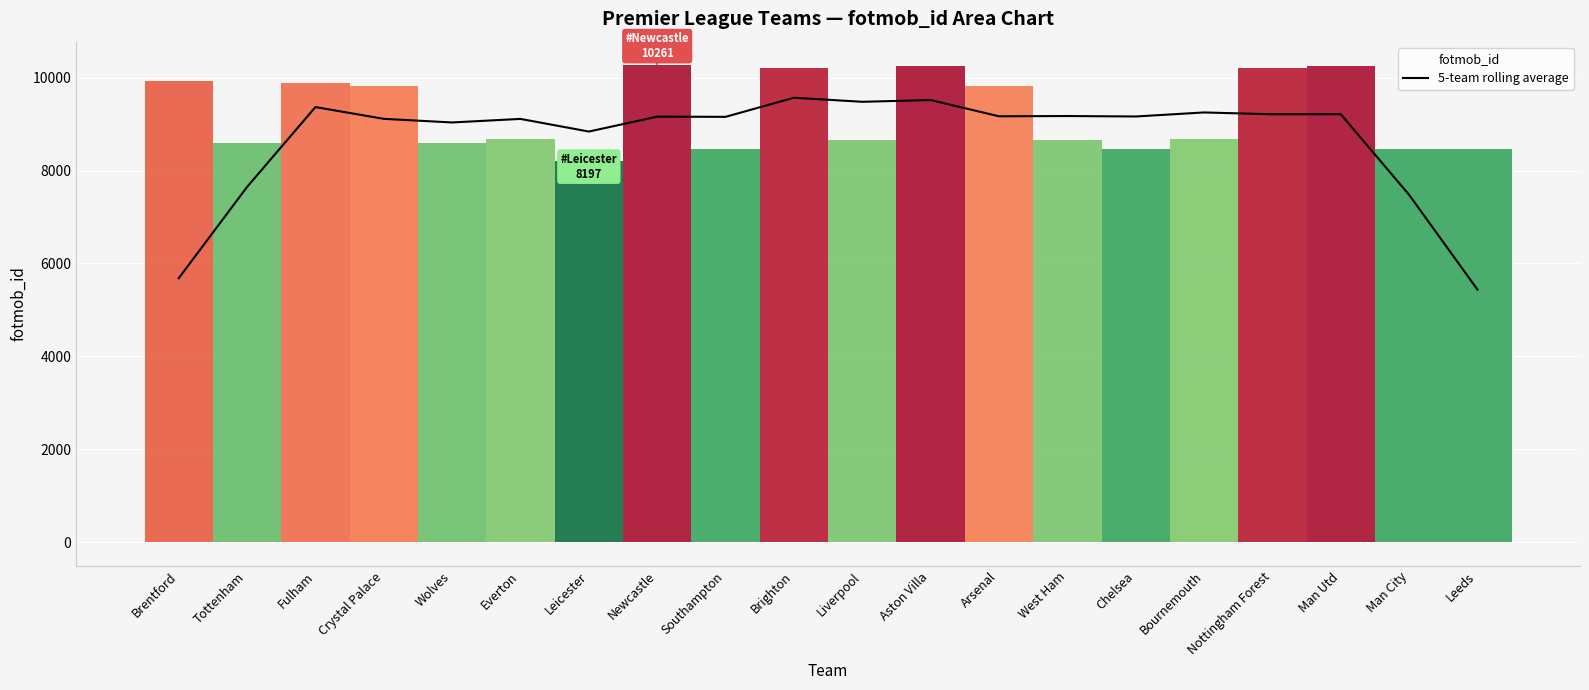

Is this an area chart (filled region under the line)?

No